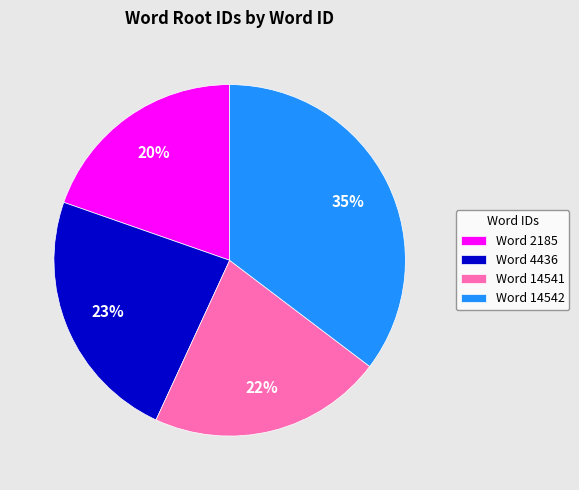

Is it true that Word 4436 is 23% of the pie?

True